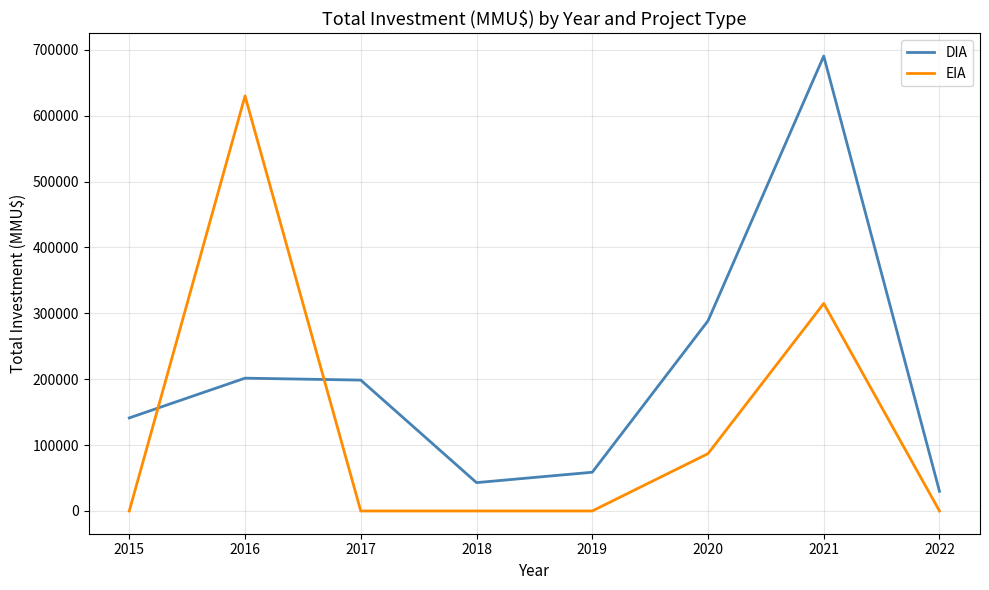

Where does the DIA series first go above 198666?

2016